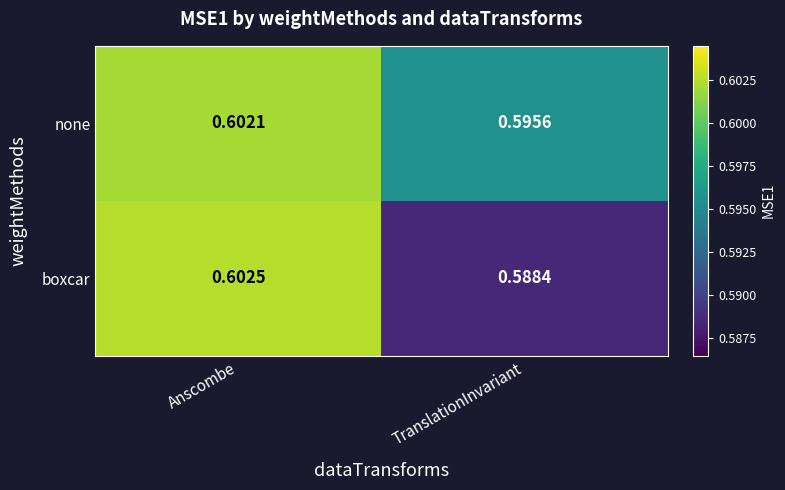

Which category has the highest value in the none series?

Anscombe